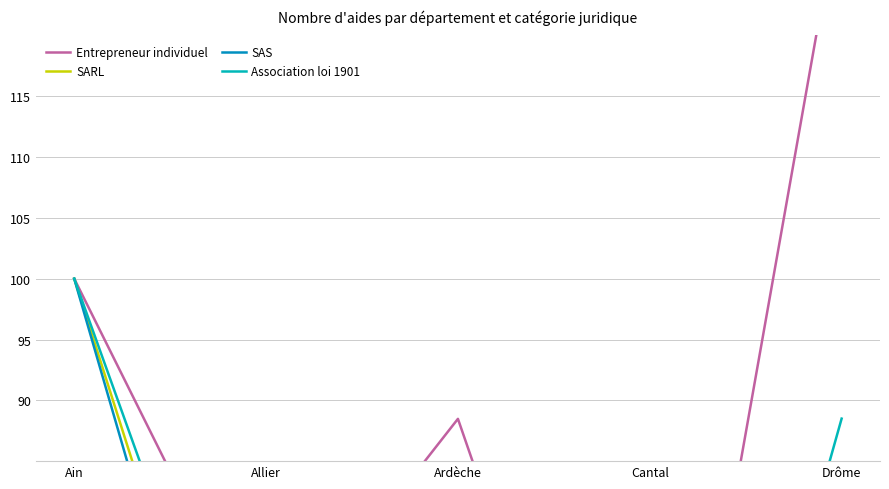

The Entrepreneur individuel series shows 68.3 at Allier. True or false?

True